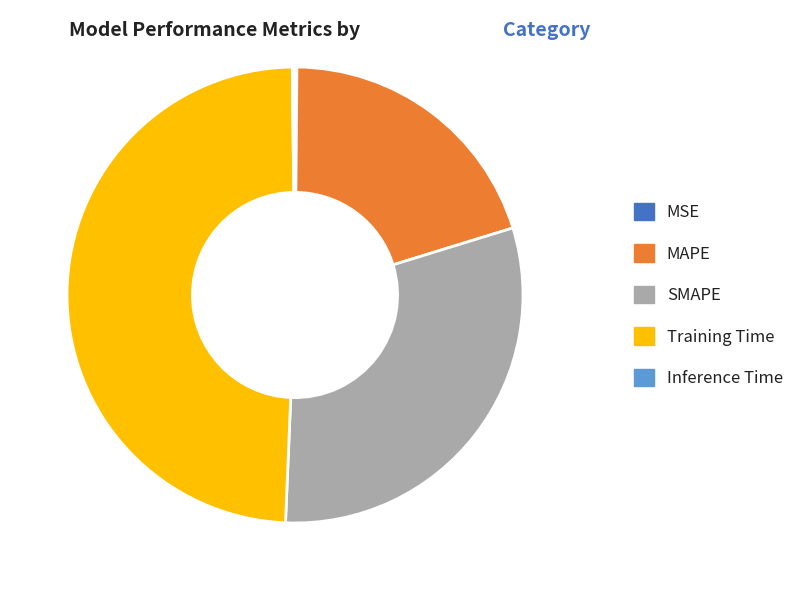

Combined, do SMAPE and MAPE account for over 50%?

Yes